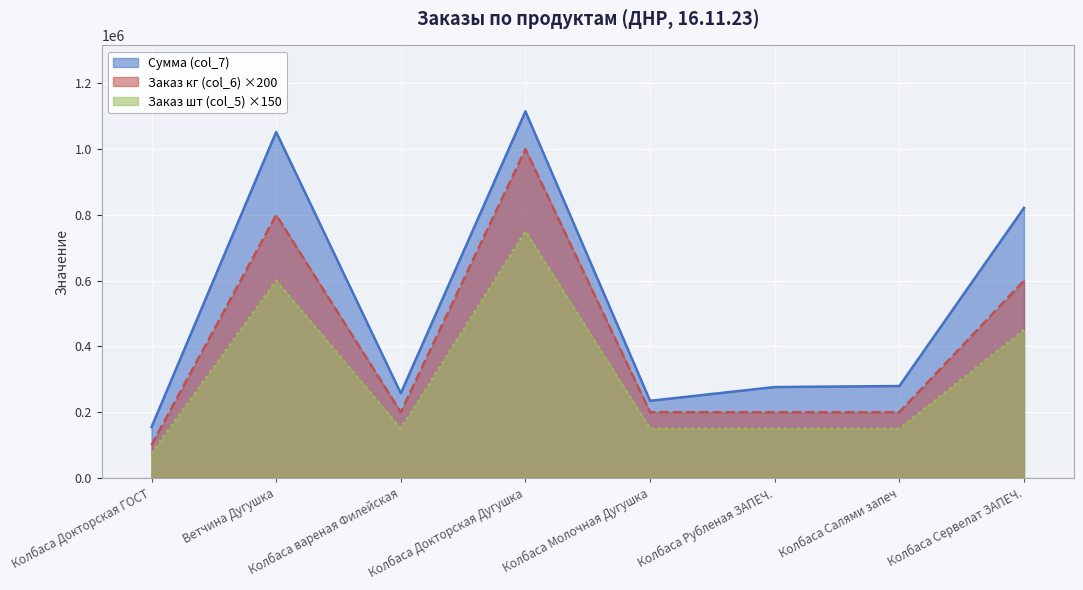

True or false: Заказ кг (col_6) and Сумма (col_7) cross at least once.

False